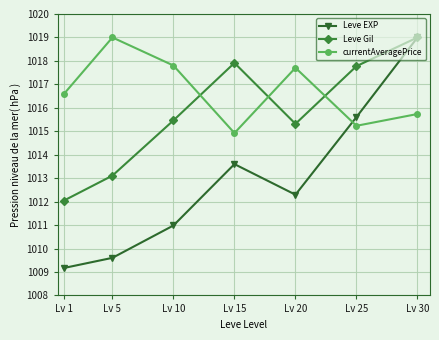

What is the difference between the currentAveragePrice values at Lv 25 and Lv 15?

0.3